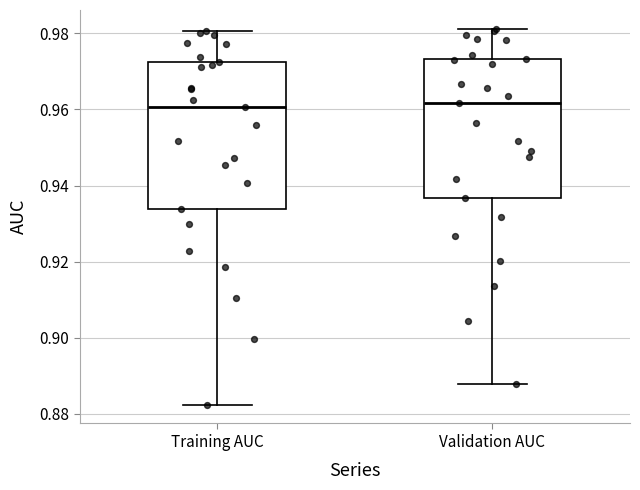

Reading left to right, read every box against the y-axis: the position of its median line, the range the box covers, and the ends of its whiskers. The values are not printed on the chart, so give them approximately, as read against the axis.

Training AUC: median 0.960, box 0.934 to 0.972, whiskers 0.882 to 0.980
Validation AUC: median 0.962, box 0.936 to 0.974, whiskers 0.888 to 0.982